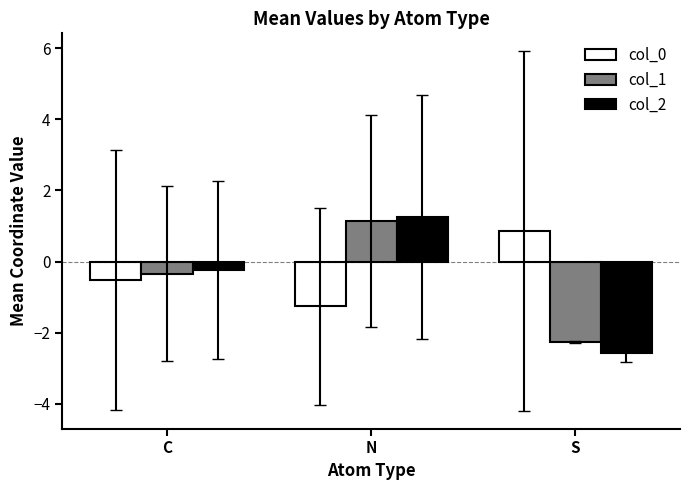

True or false: col_0 has a value of 0.4 at S.

False